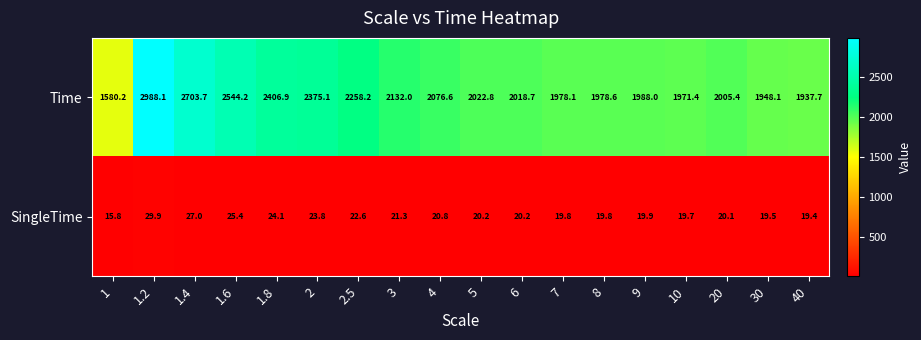

At which category is the sum across all series the highest?

1.2